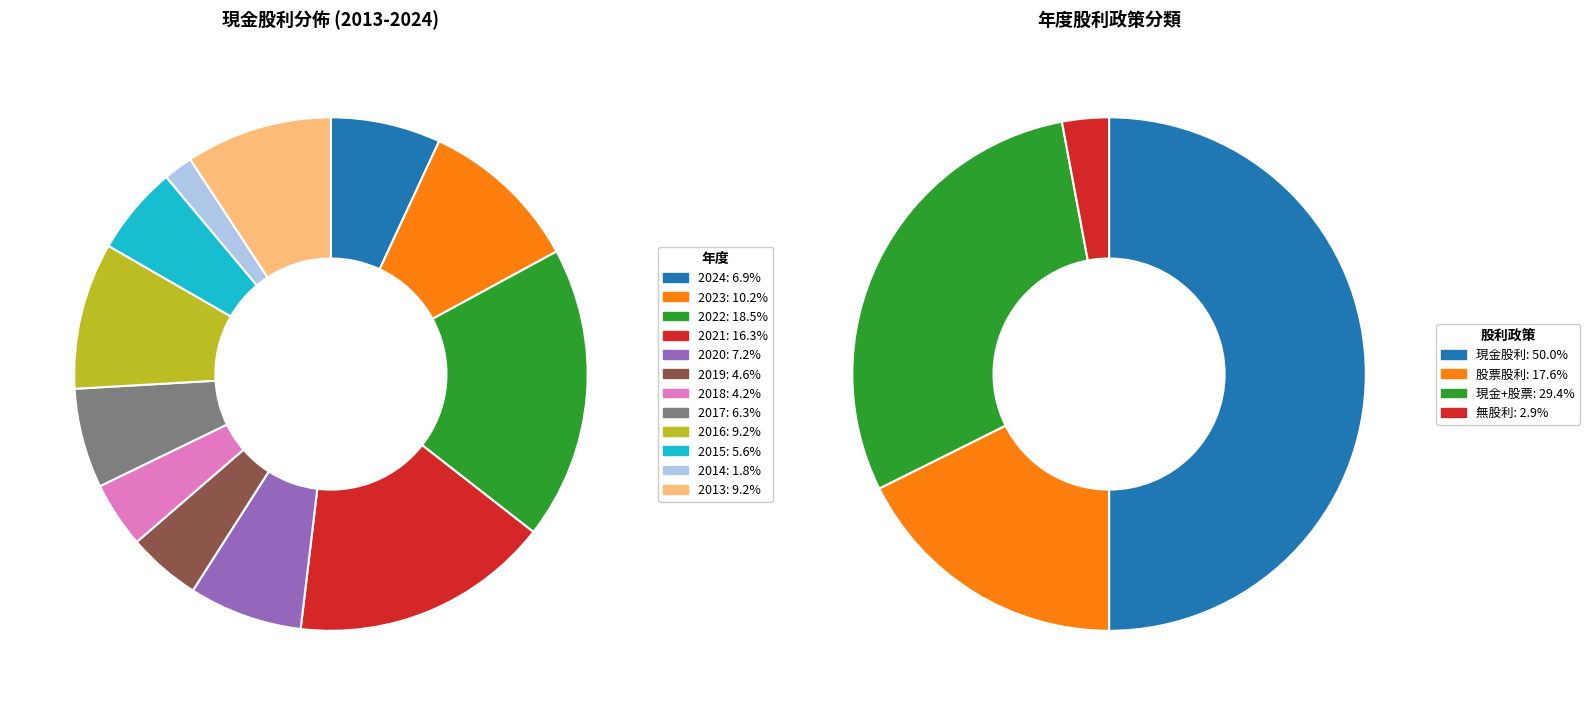

Is there a majority slice in this chart?

No